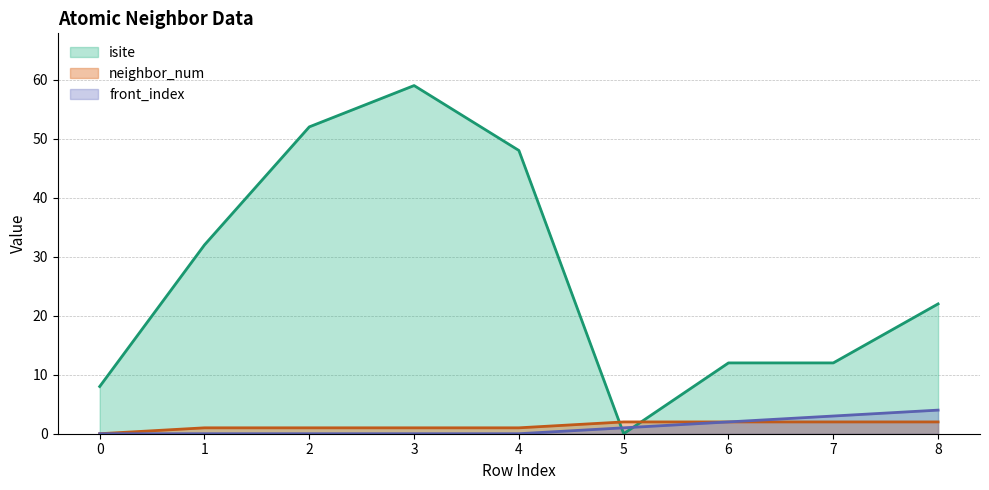

How many values in neighbor_num are above zero?

8